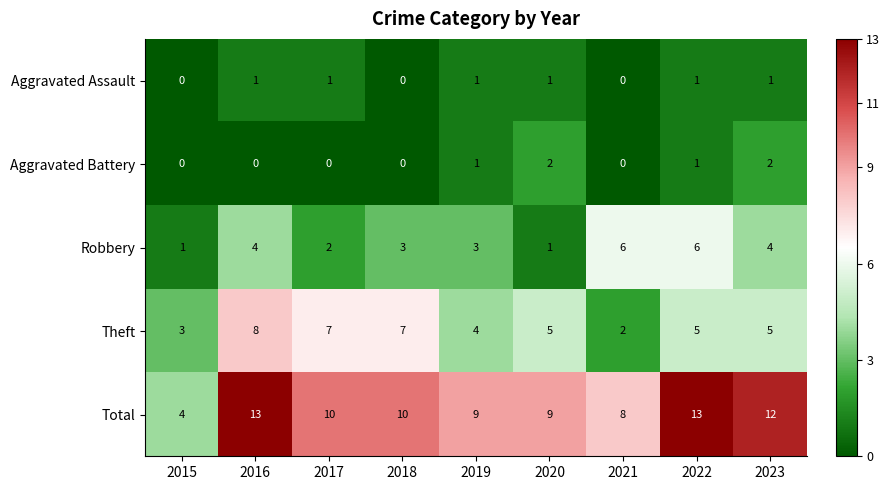

The Theft series shows 6 at 2019. True or false?

False